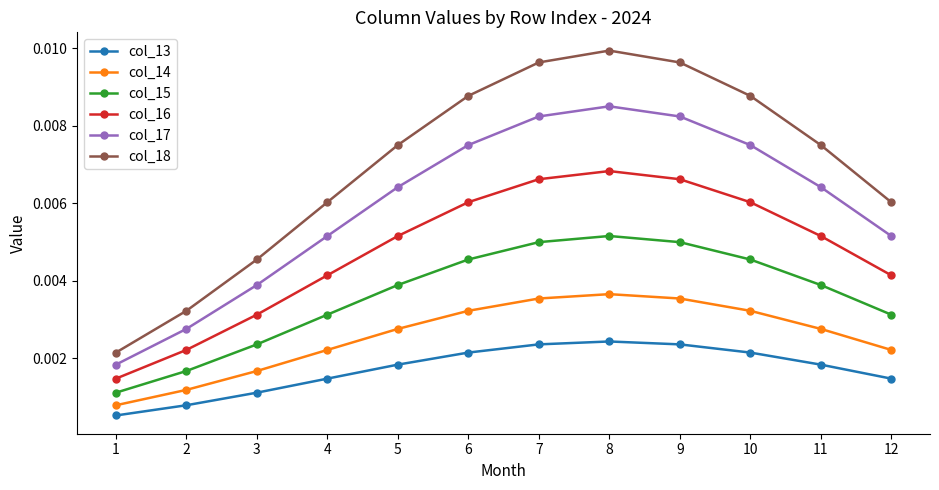

Does the chart display data point markers on the line(s)?

Yes